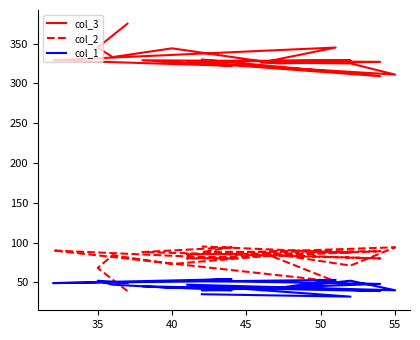

Which series has the largest range (max minus min)?

col_3